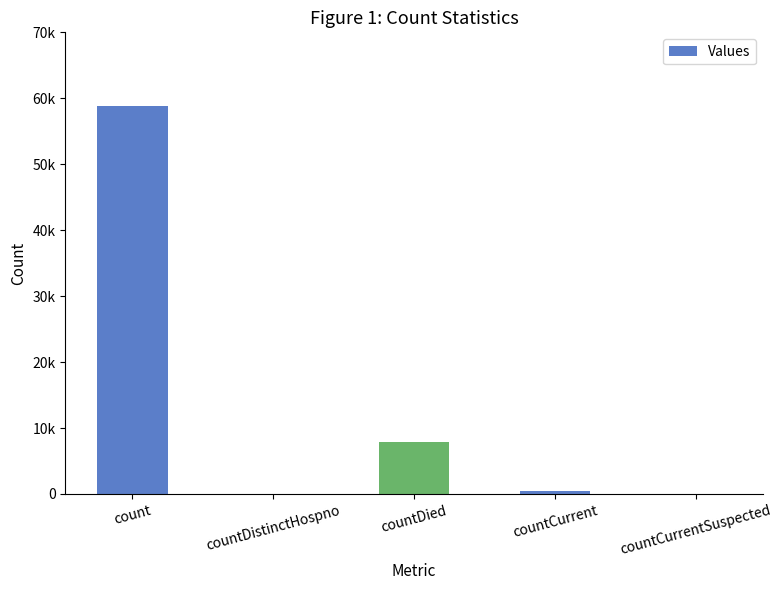

How many data points are above 512?

2